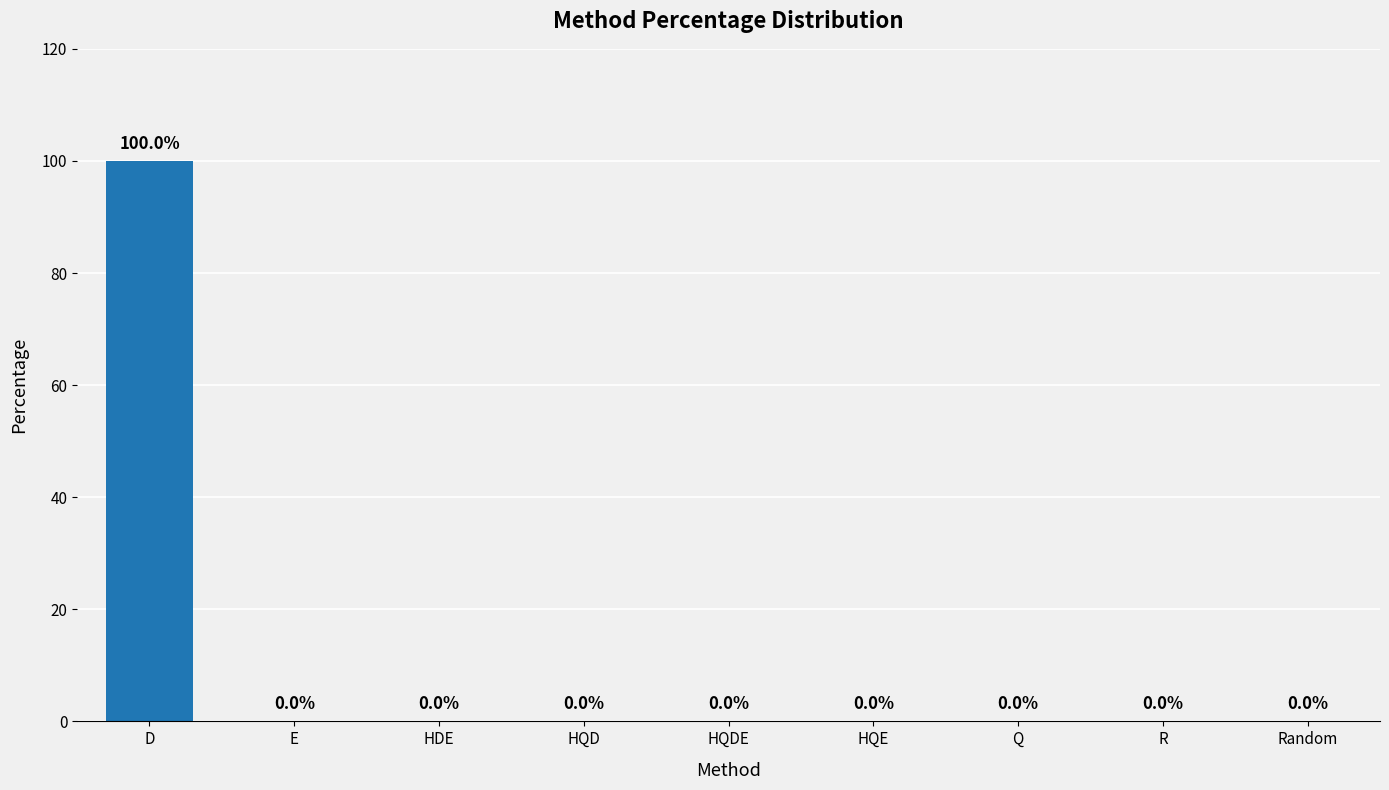

The value at R is 54. True or false?

False